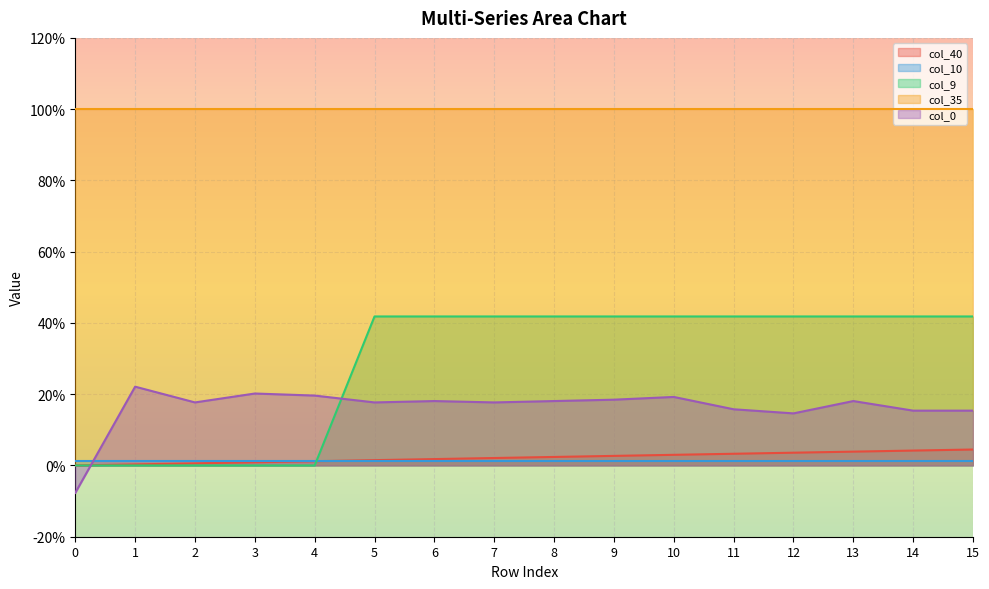

Is the value of col_40 at 2 greater than the value of col_0 at 11?

No